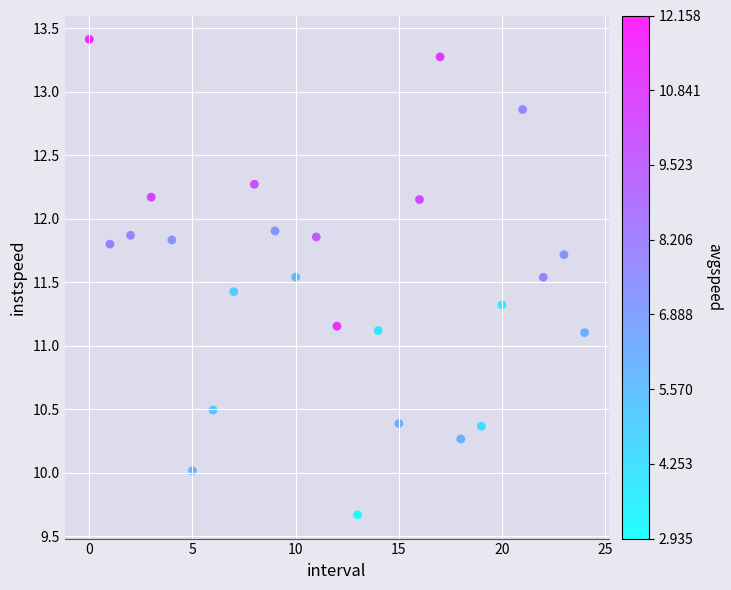

What is the range of Y values (max minus min)?

3.7